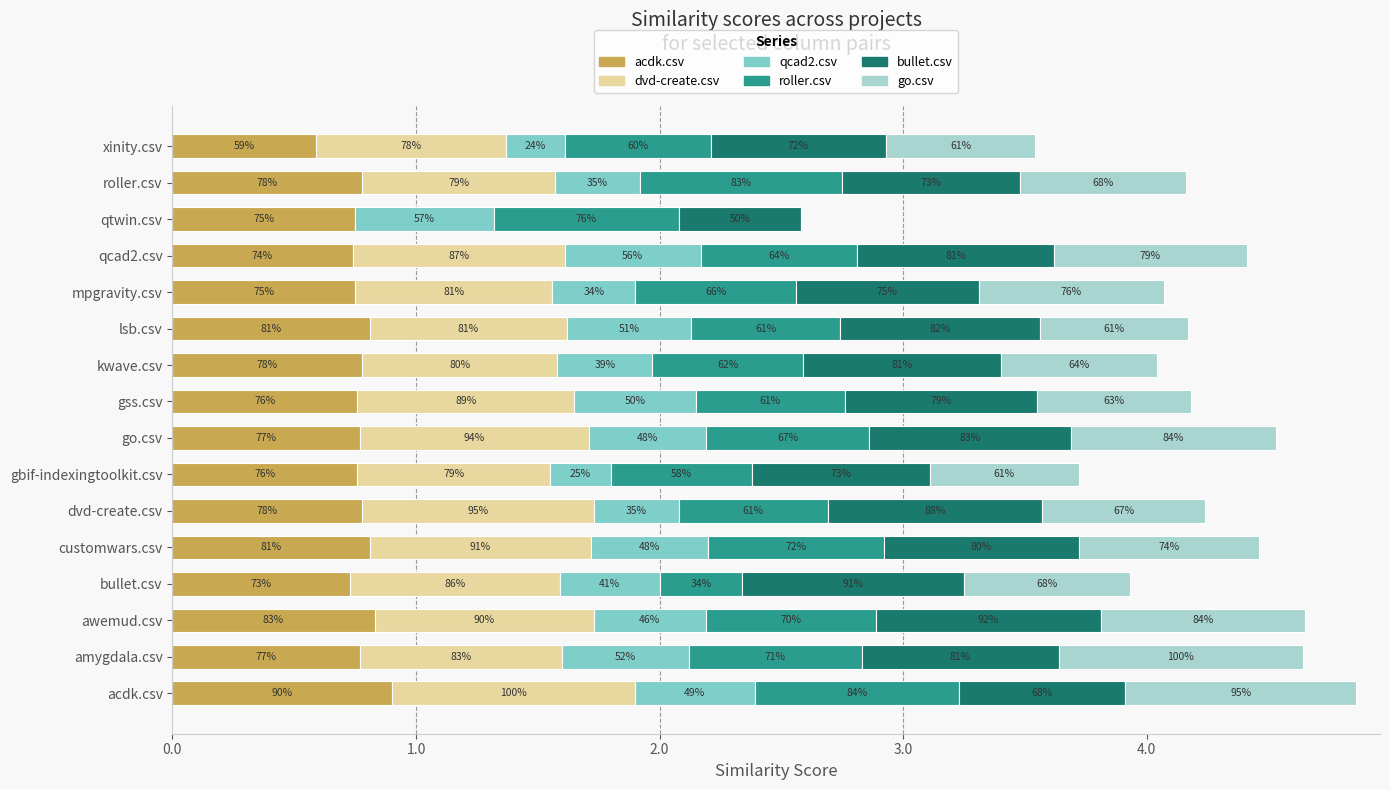

What are all the series names shown in the legend?

acdk.csv, dvd-create.csv, qcad2.csv, roller.csv, bullet.csv, go.csv